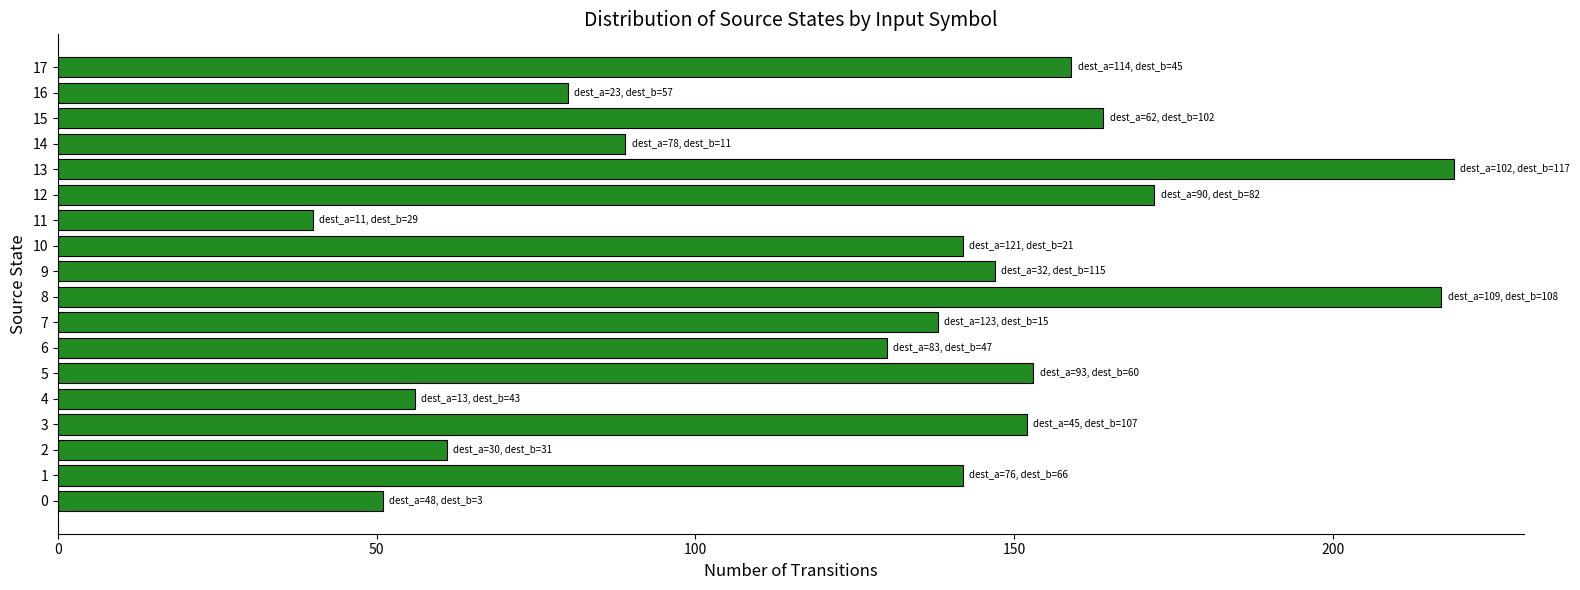

Reading top to bottom, extract all data points from this chart.

159	80	164	89	219	172	40	142	147	217	138	130	153	56	152	61	142	51